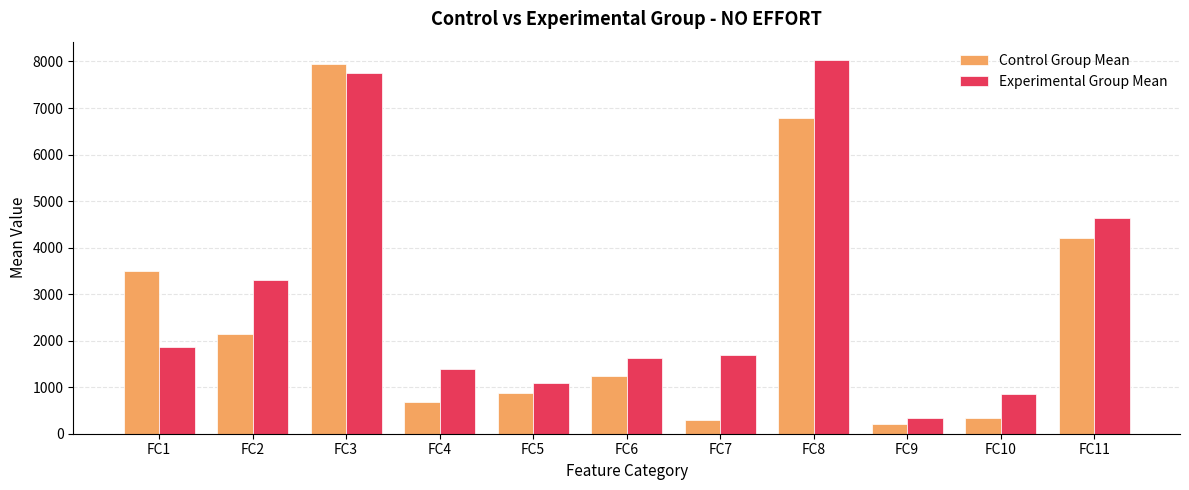

What is the average value of the Control Group Mean series?

2564.4